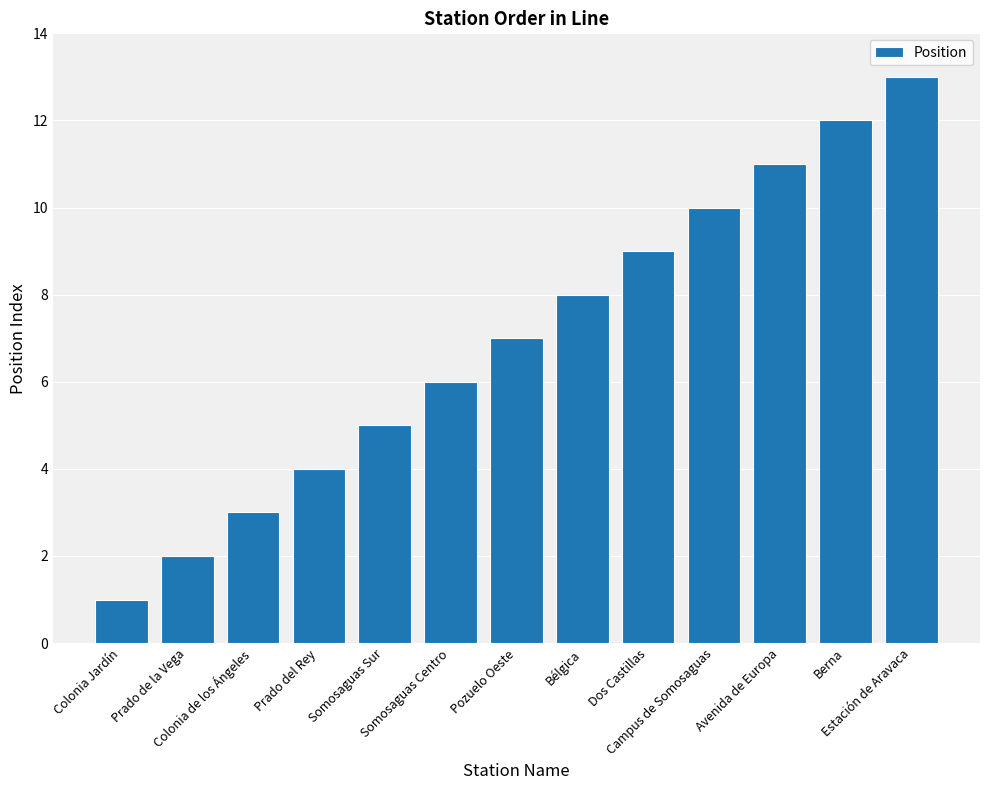

What is the ratio of the value at Estación de Aravaca to the value at Avenida de Europa?

1.2